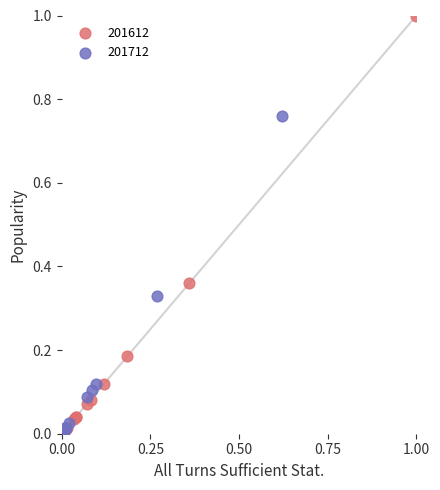

What are all the series names shown in the legend?

201612, 201712